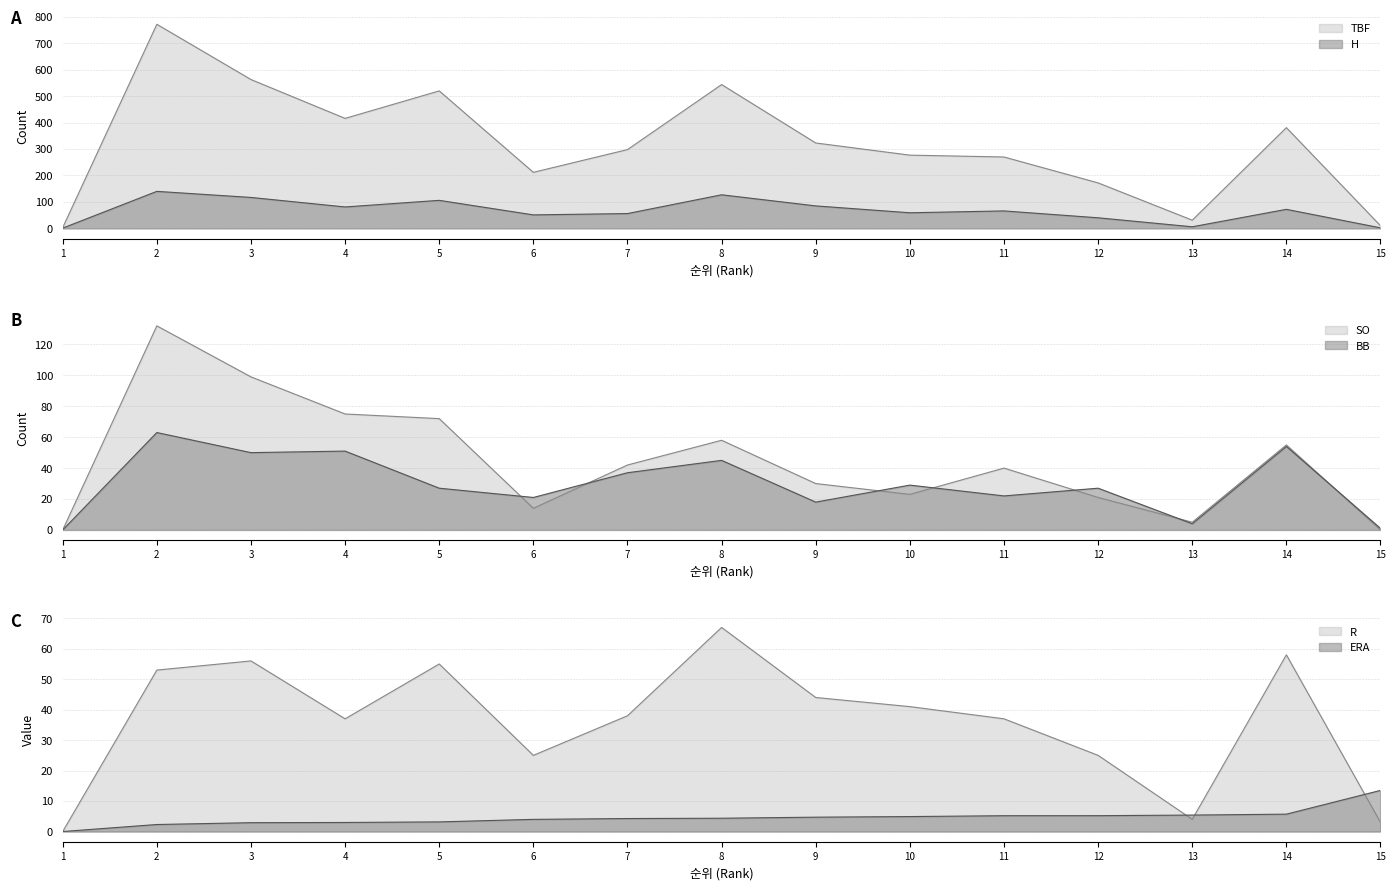

The BB series shows 12.8 at 5. True or false?

False